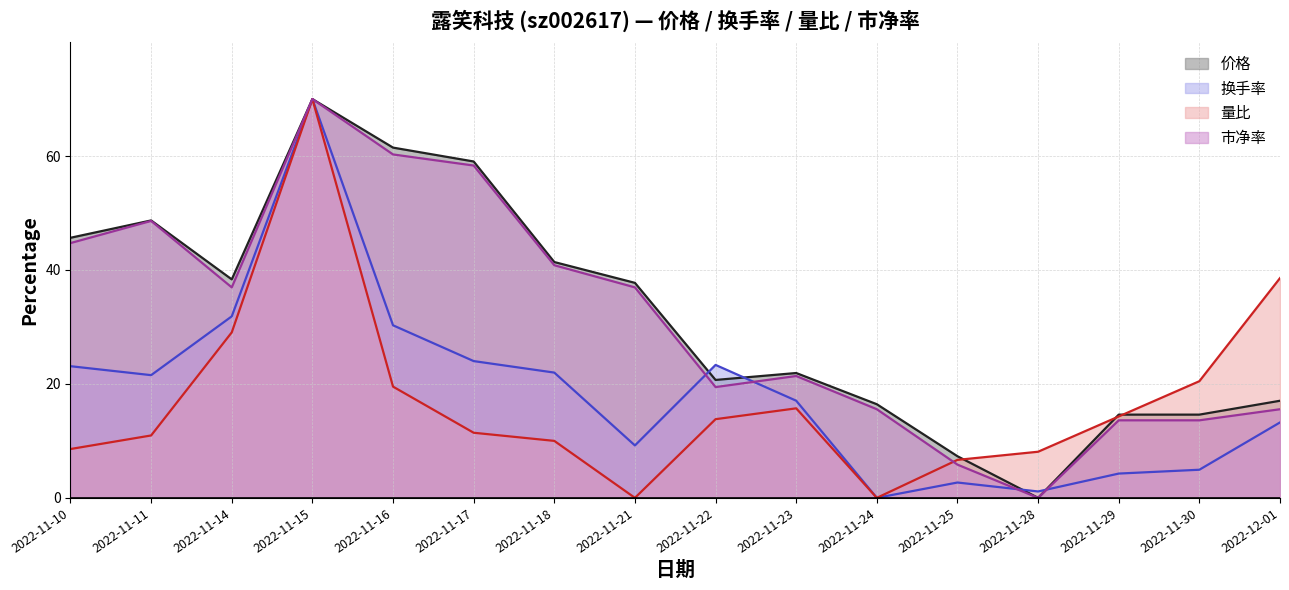

What is the spread (max minus min) of values at 2022-11-11?

37.7